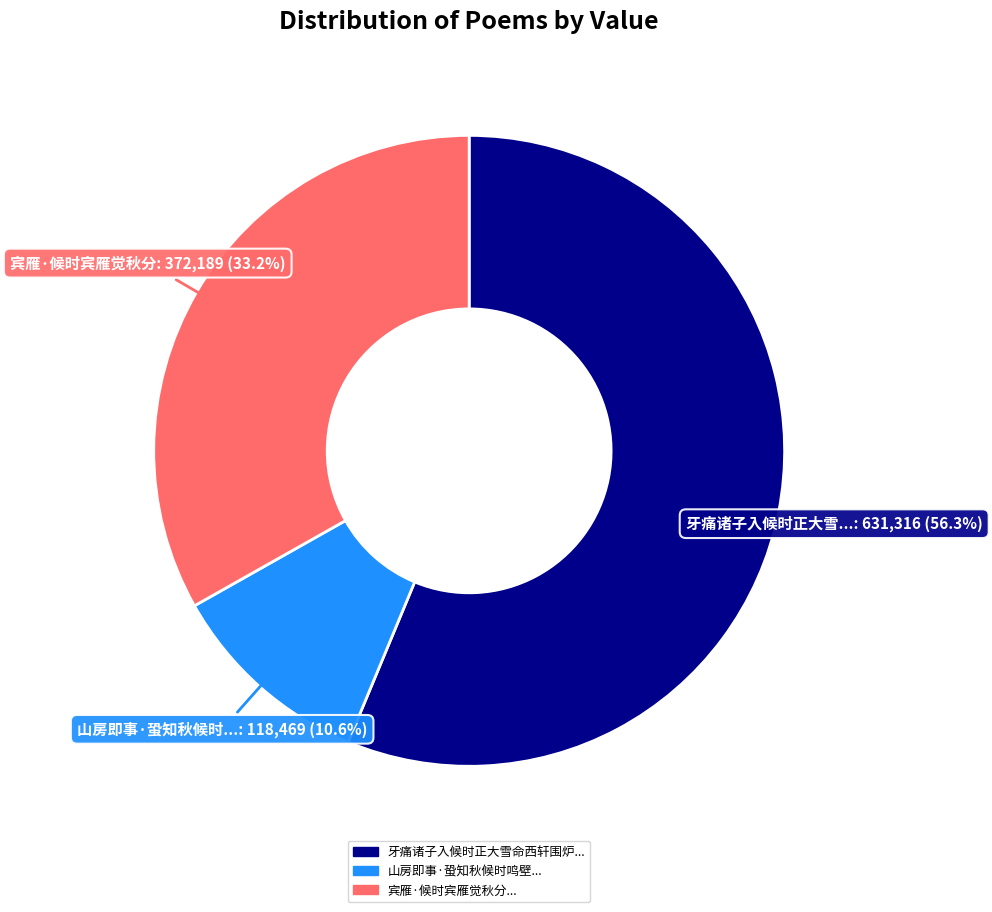

Is there a majority slice in this chart?

Yes